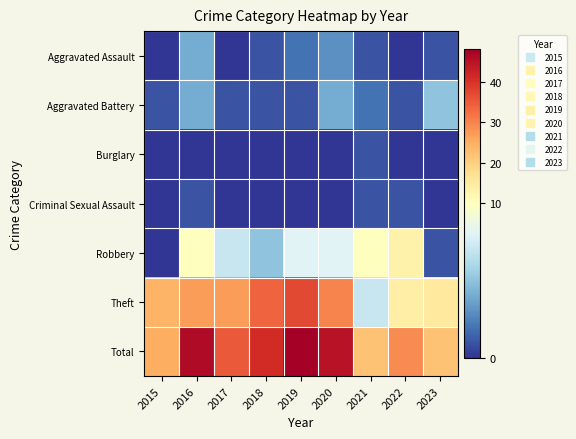

What is the total value across all series at 2019?

96